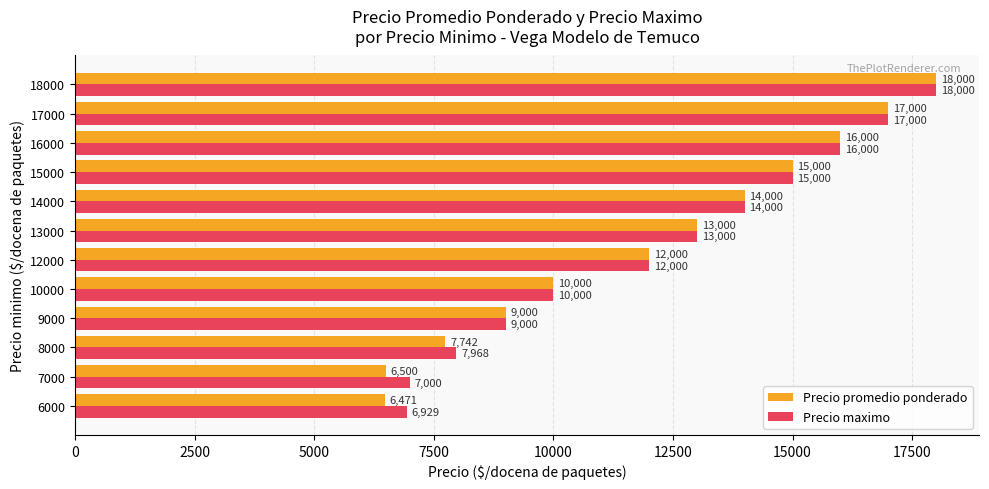

At which label does Precio maximo reach its peak?

18000